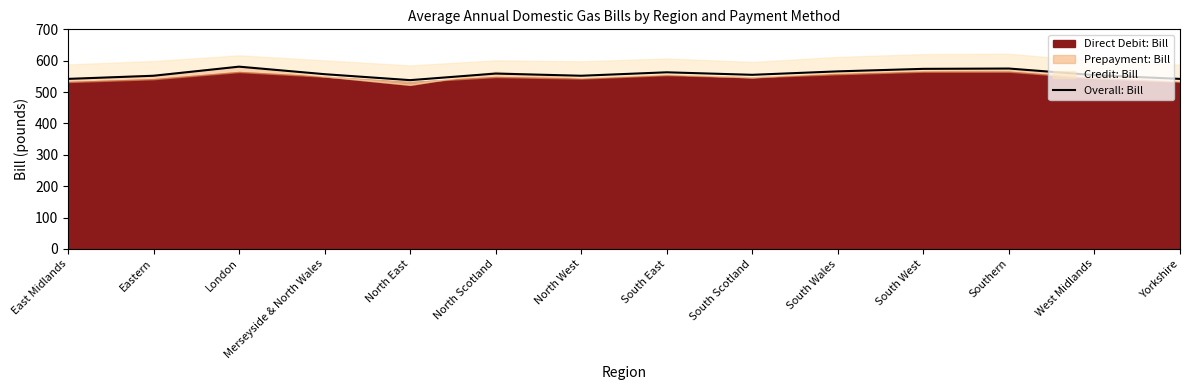

What is the highest value of the Overall: Bill series?

581